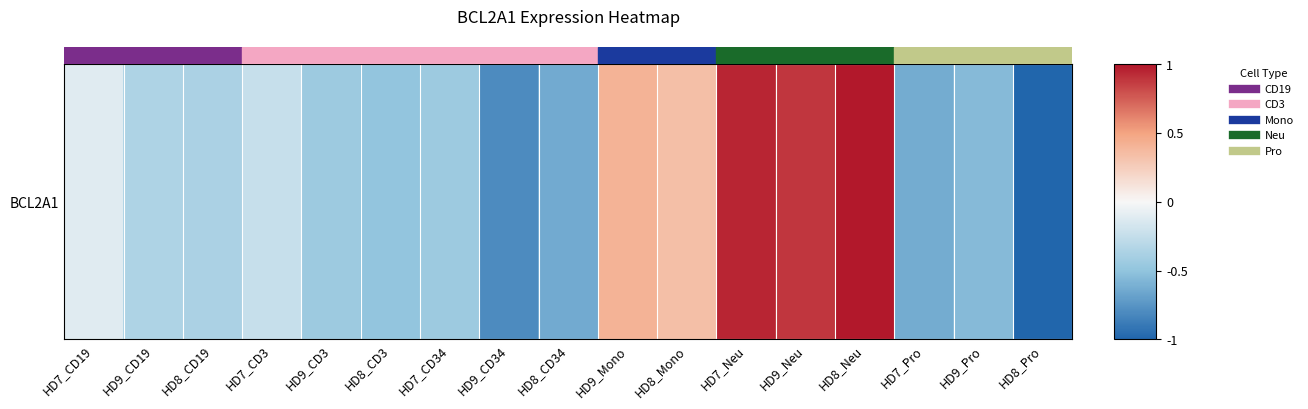

How many positive values are there?

5